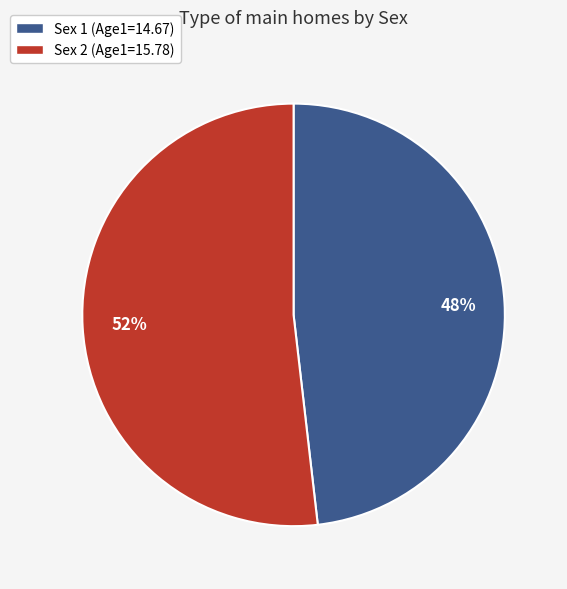

To the nearest percent, what portion does Sex 2 represent?

52%